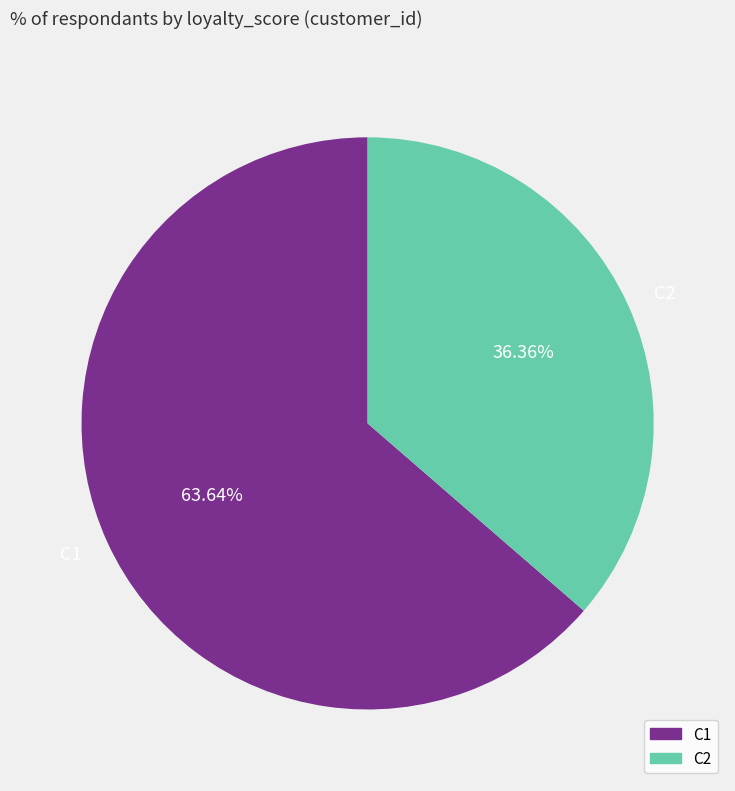

Does C1 represent more than half of the total?

Yes